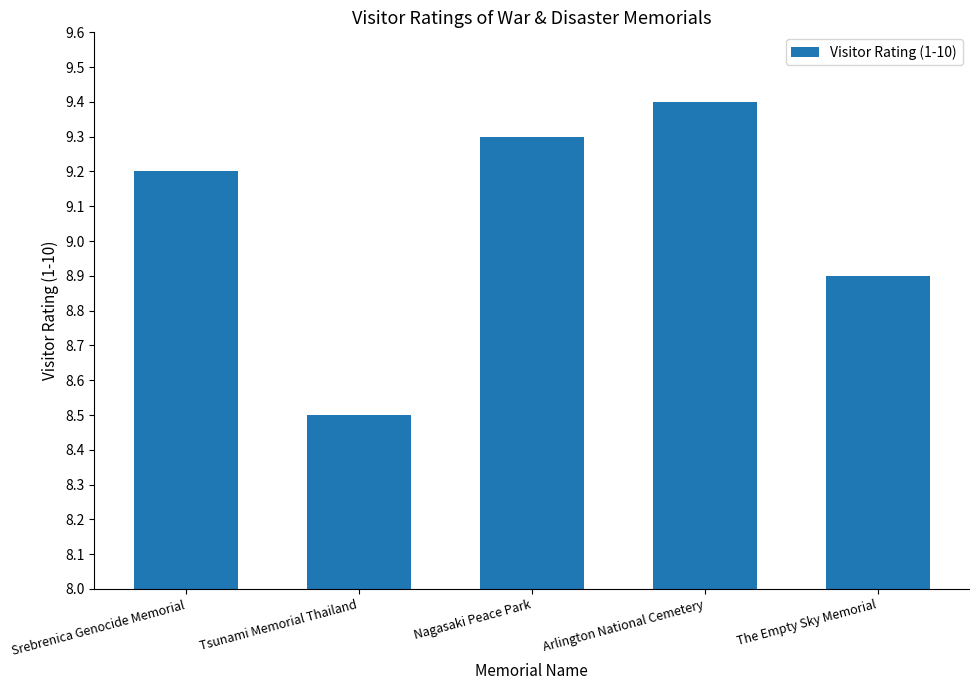

What value does the data have at The Empty Sky Memorial?

8.9